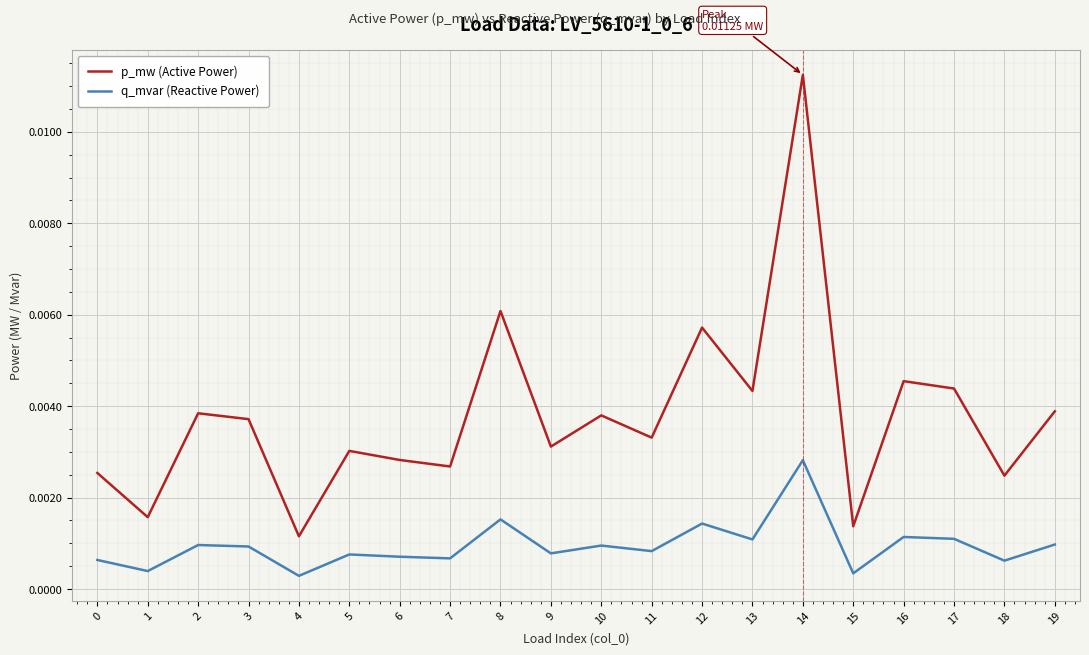

Is this an area chart (filled region under the line)?

No